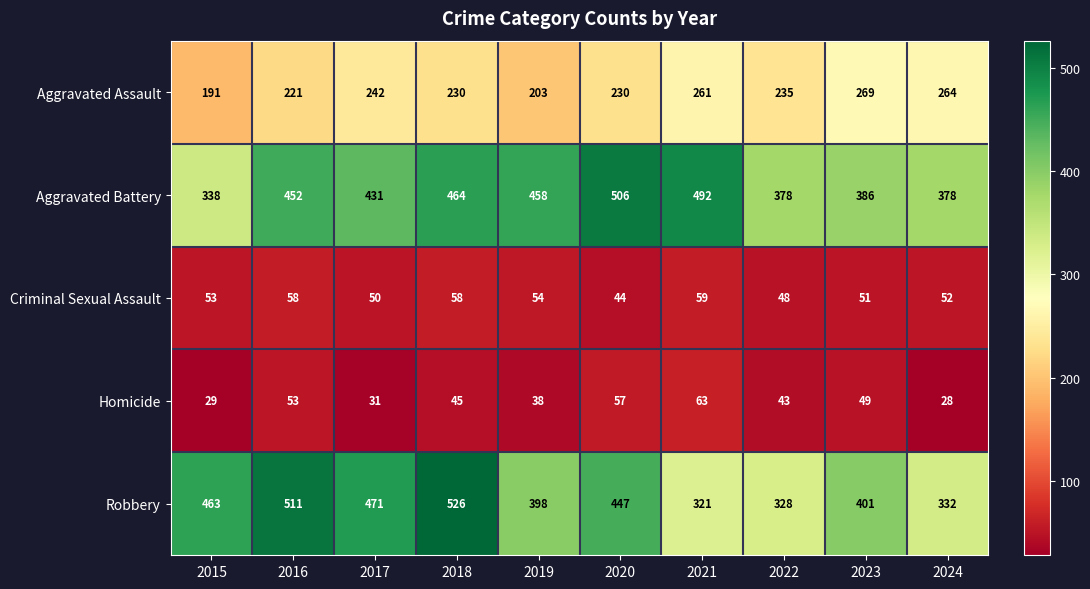

What is the sum of the Criminal Sexual Assault values at 2022 and 2015?

101